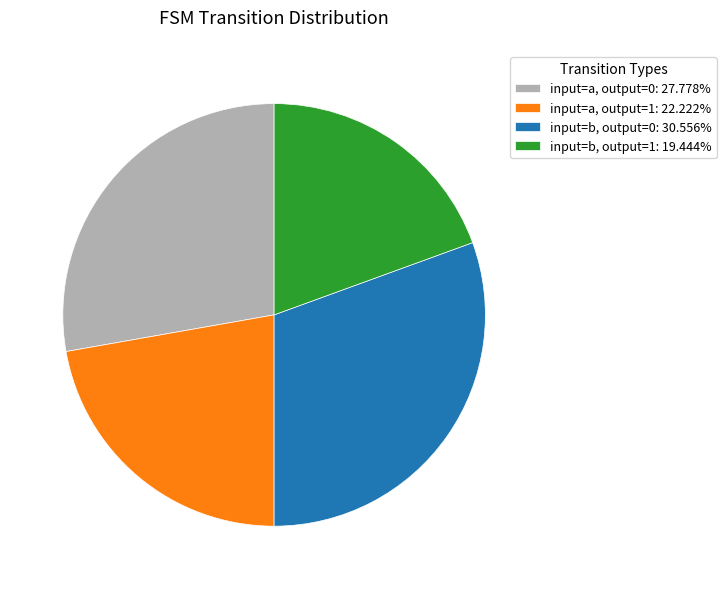

Which category has the smallest portion of the pie?

input=b, output=1